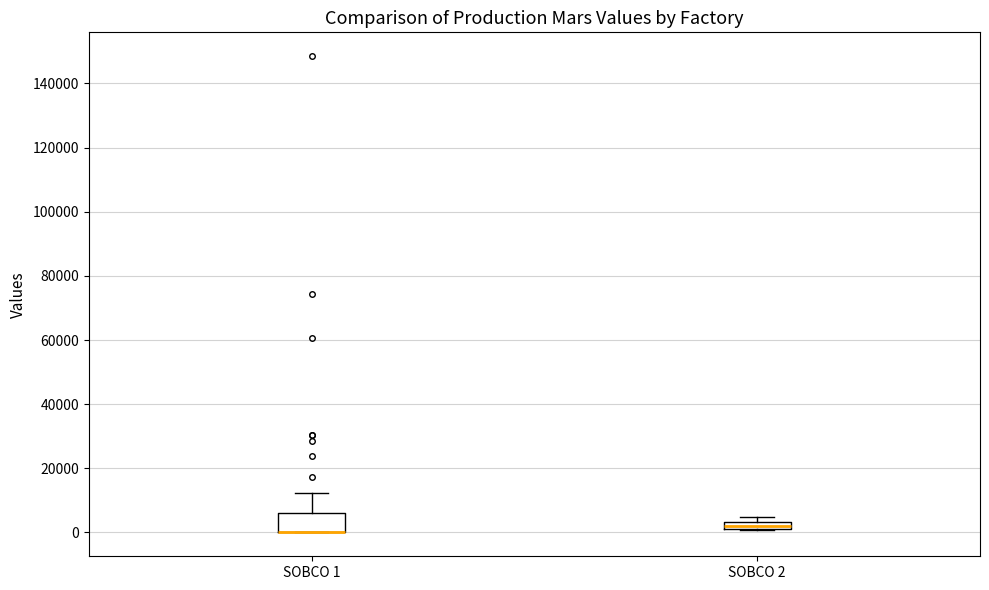

Comparing the boxes themselves (not the whiskers), which one is the tallest?

SOBCO 1